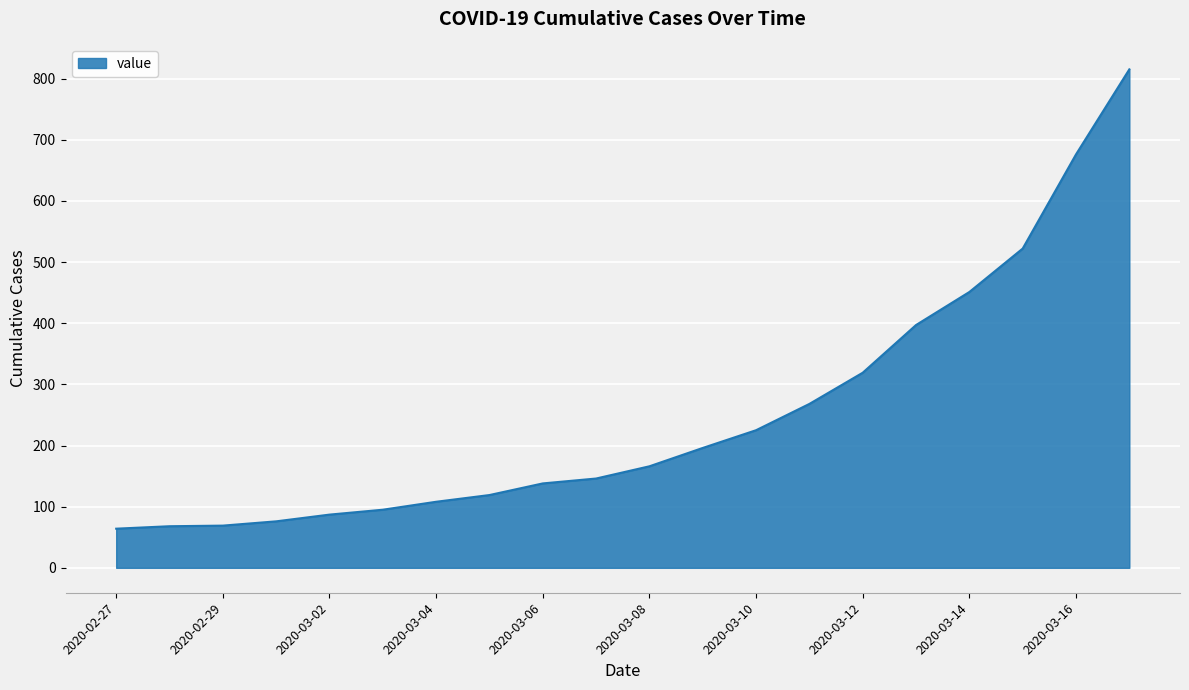

What is the minimum value shown in the chart?

64